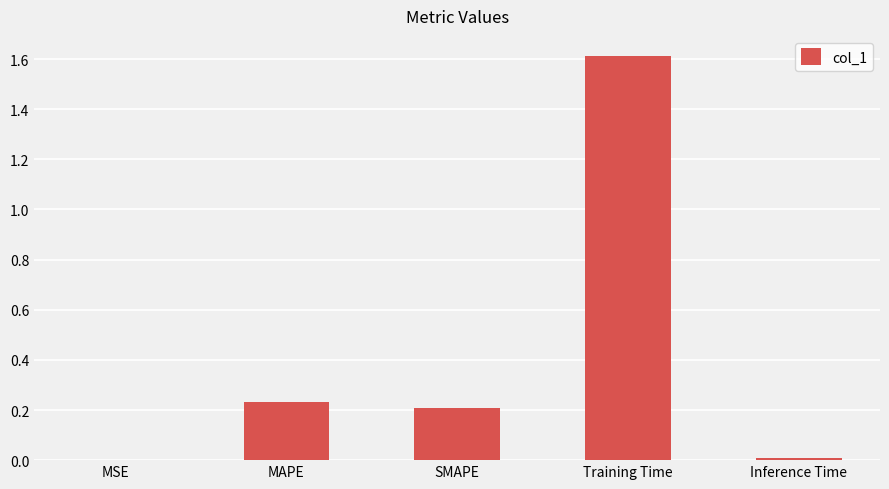

Does the chart contain stacked bars?

No